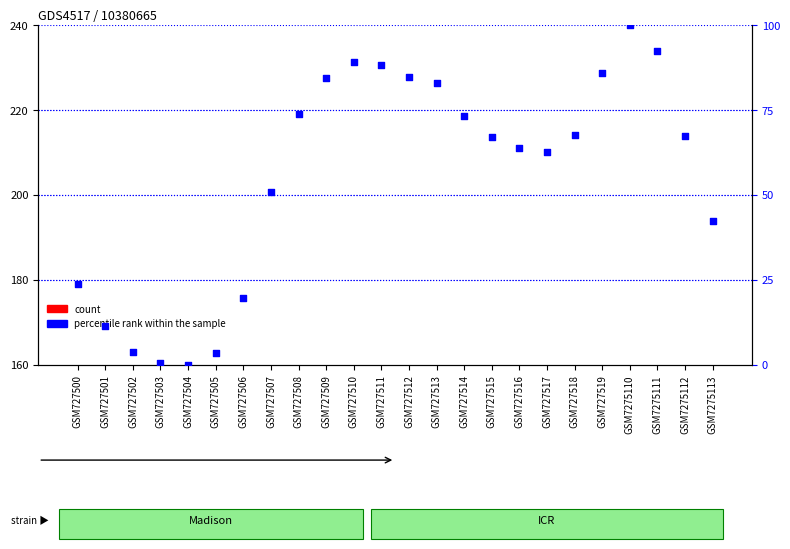

What are all the series names shown in the legend?

count, percentile rank within the sample